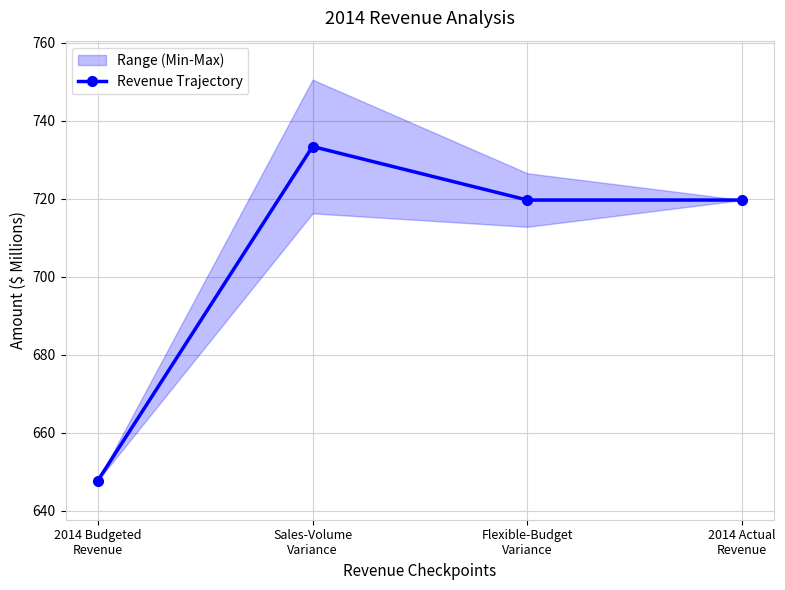

True or false: the data has more than 1 interior local peaks.

False